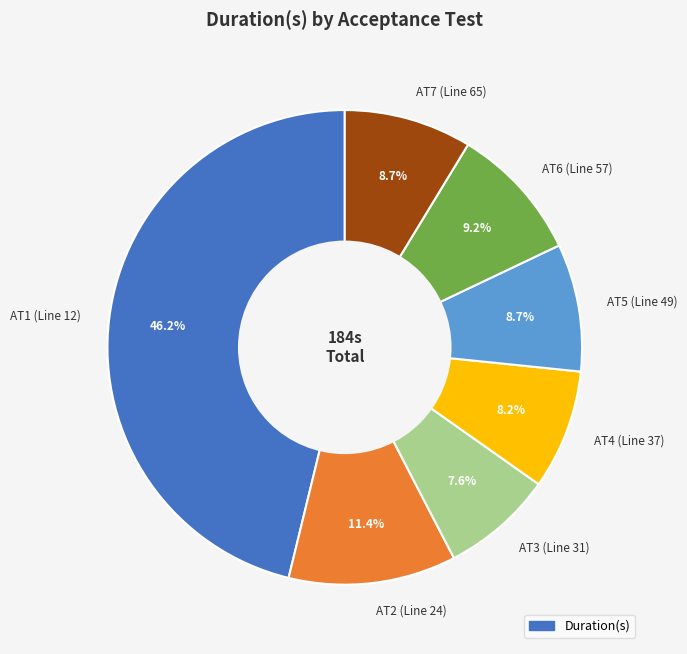

To the nearest percent, what is the difference between the AT3 (Line 31) and AT5 (Line 49) slice percentages?

1%